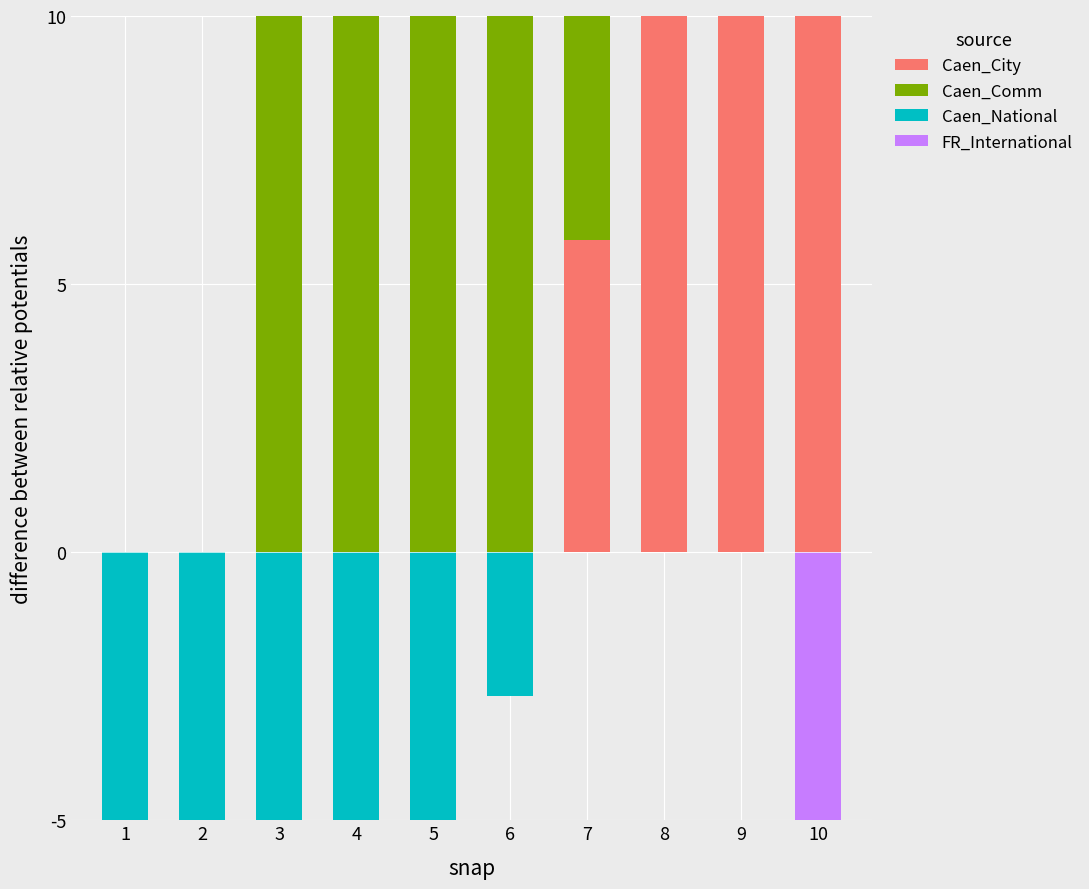

Which category has the highest value across all series?

9